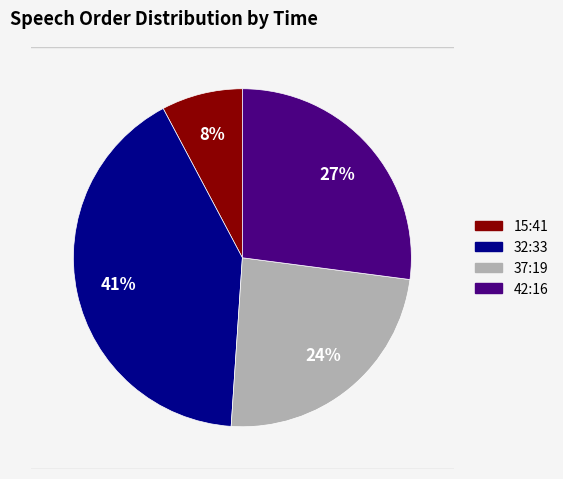

Does any single category account for the majority?

No